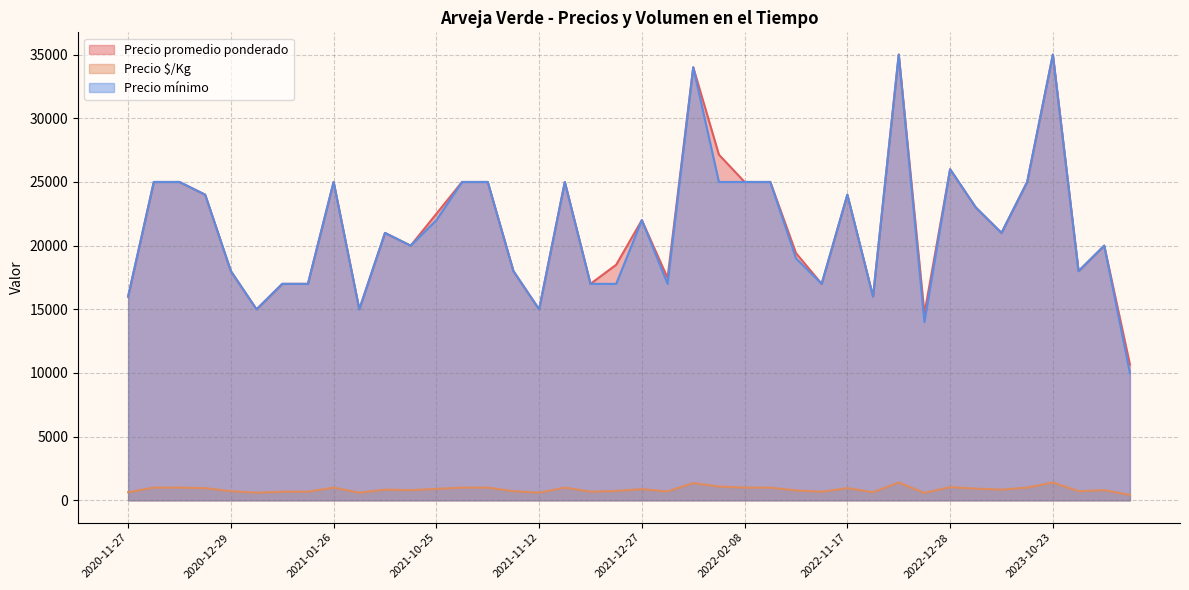

Which series has the largest range (max minus min)?

Precio mínimo